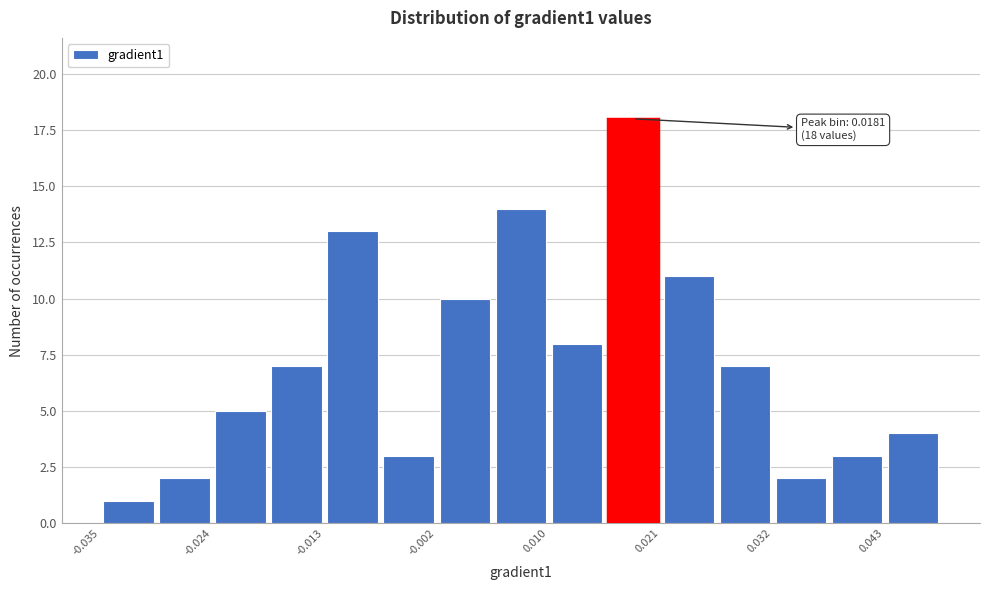

Around what value on the x-axis is the tallest bar? Give the approximate position of its centre, as read against the axis.

0.018